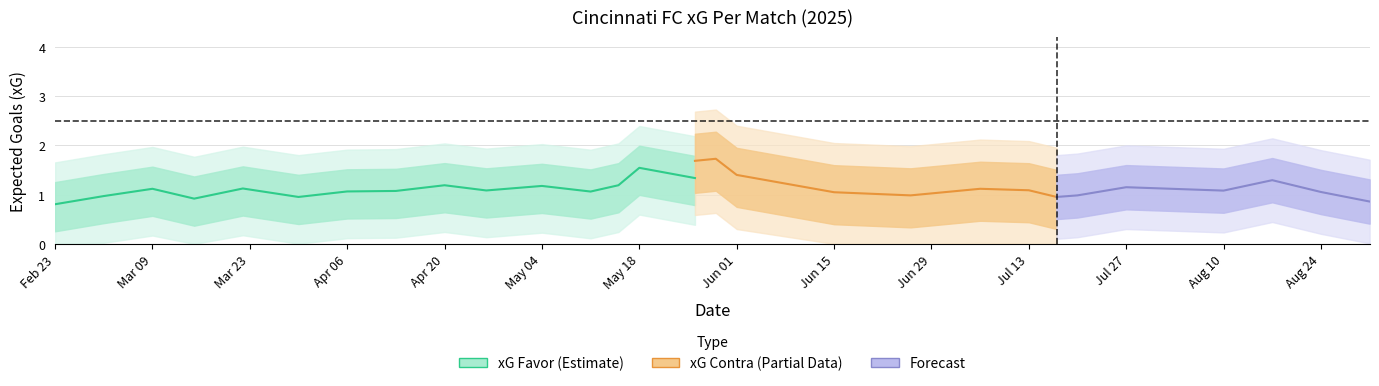

Is the value of xG Favor at 26/06/2025 greater than the value of xG Contra at 20/04/2025?

No